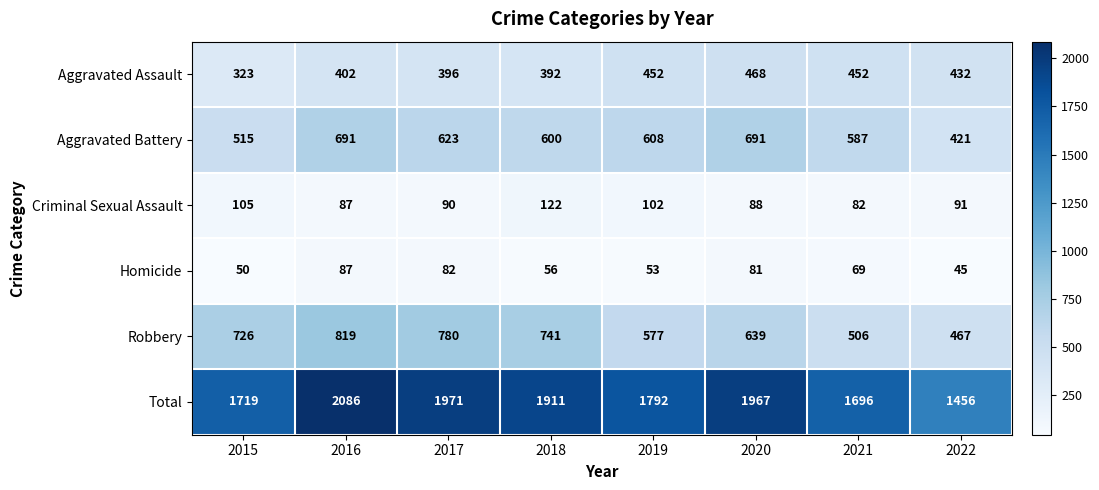

Rank the series by their maximum value, from lowest to highest.

Homicide, Criminal Sexual Assault, Aggravated Assault, Aggravated Battery, Robbery, Total